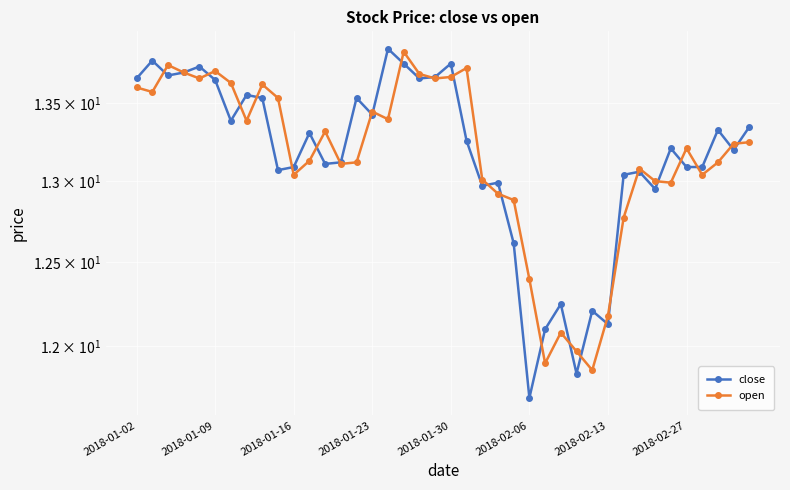

How many lines are shown in the chart?

2